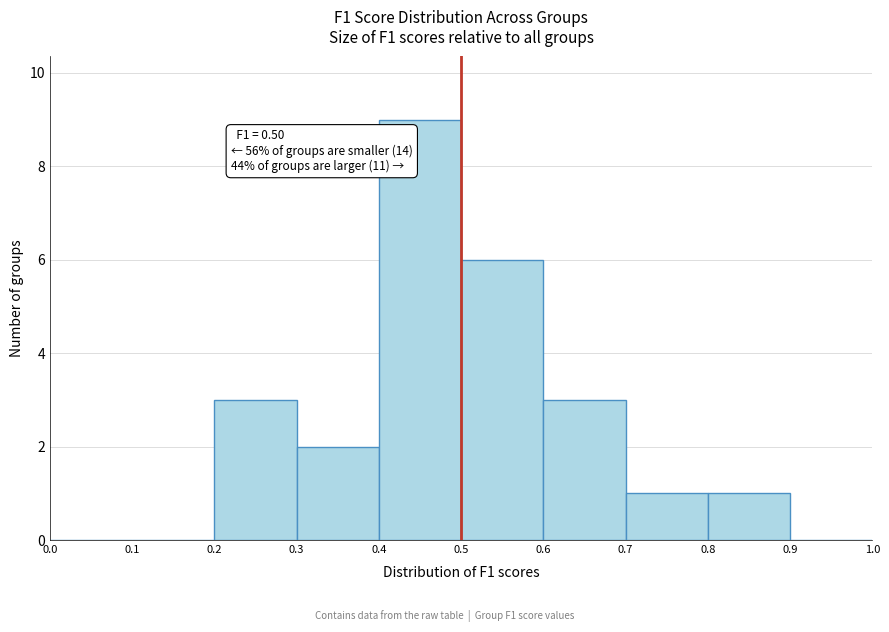

Which range on the x-axis has the tallest bar?

0.4 to 0.5